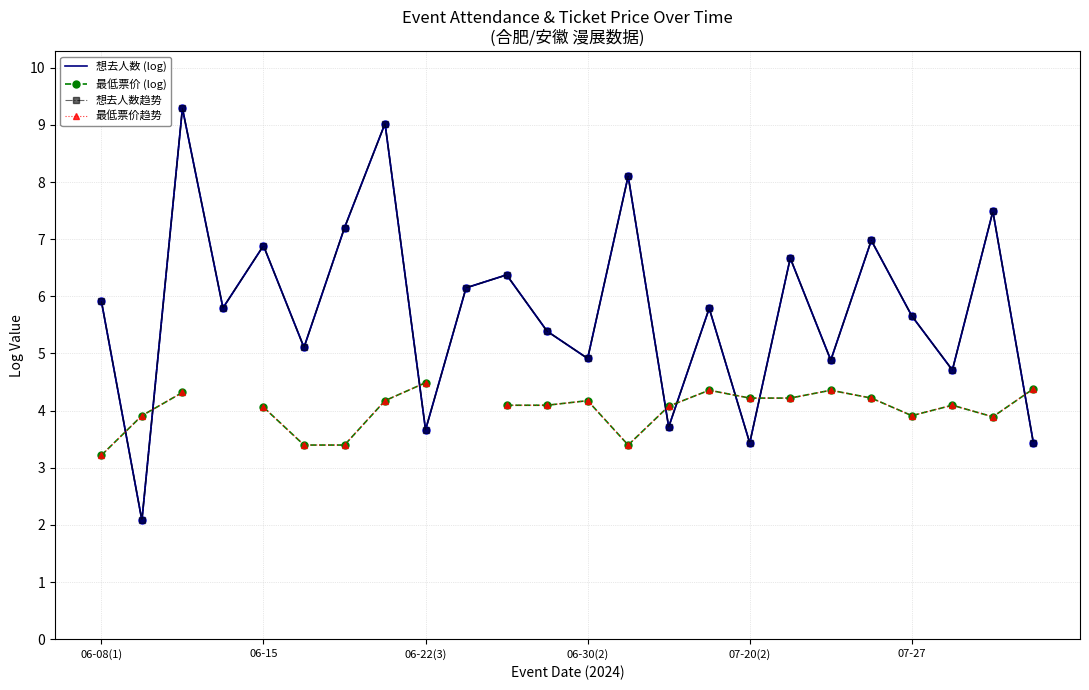

True or false: 最低票价 (log) and 最低票价趋势 cross at least once.

False